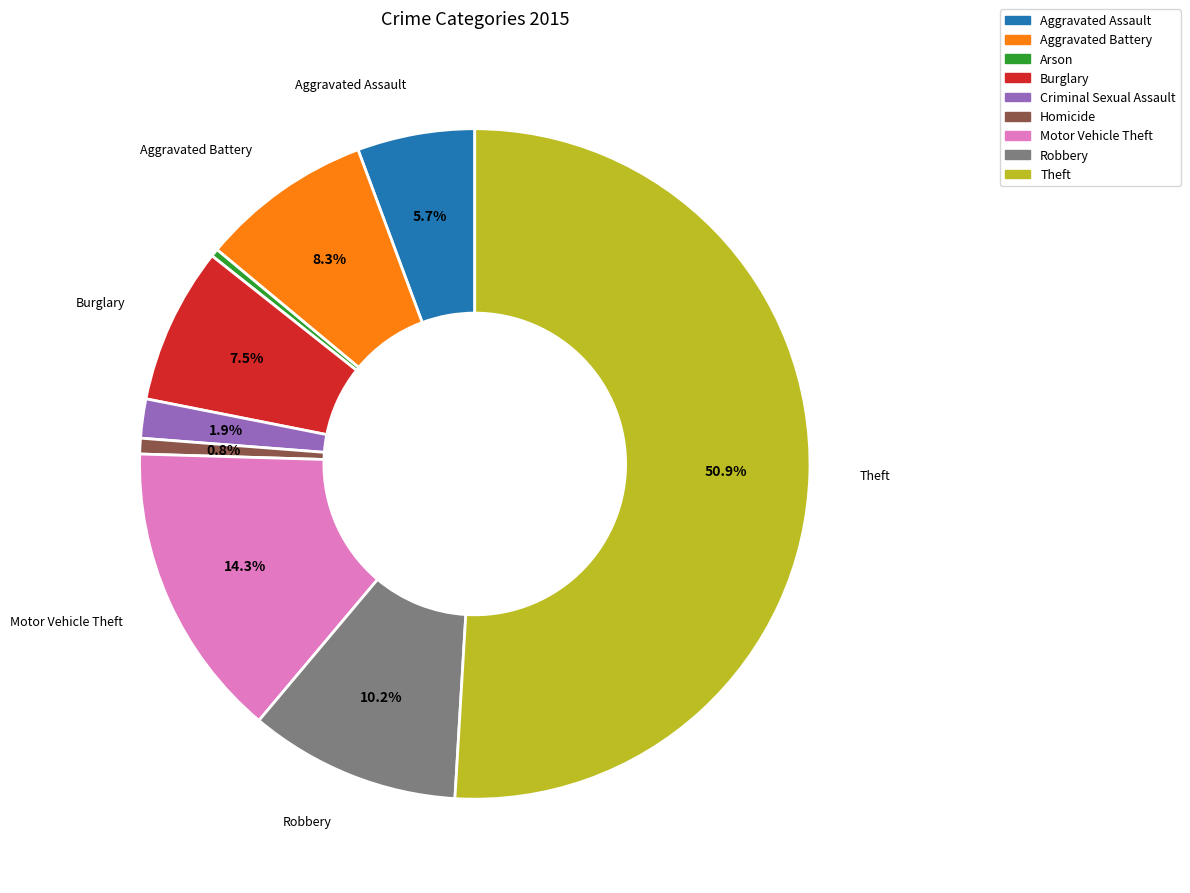

To the nearest percent, what is the combined percentage of Burglary and Motor Vehicle Theft?

22%